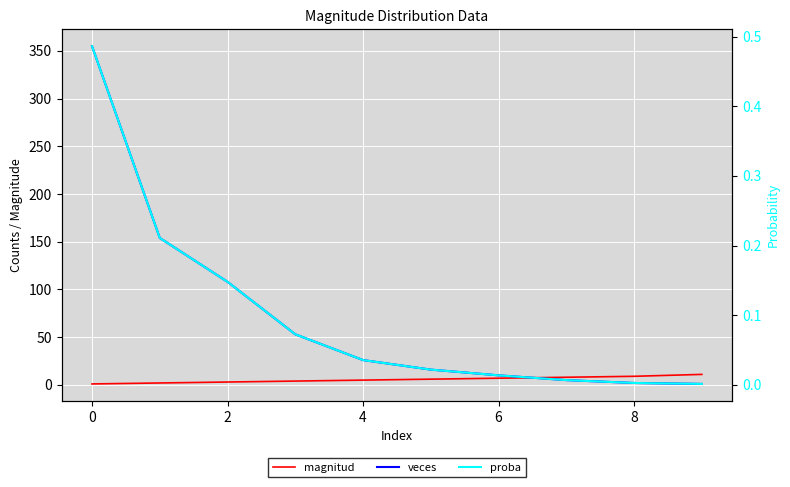

How many lines are shown in the chart?

3